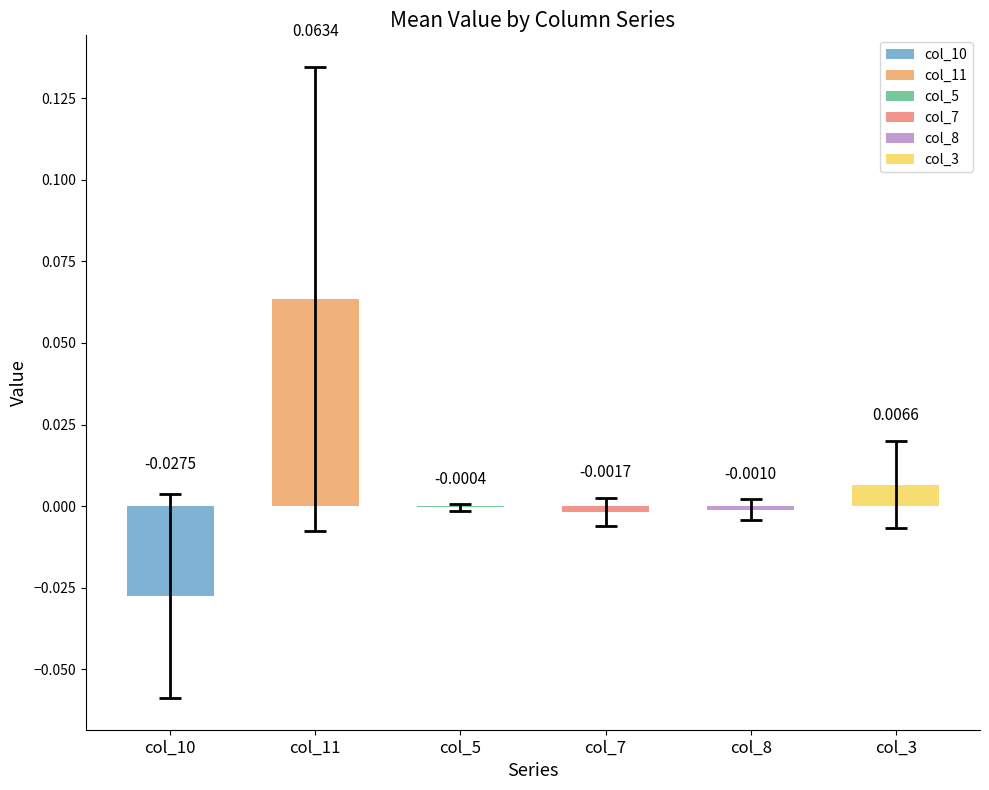

Which has a higher value, col_10 or col_3?

col_3